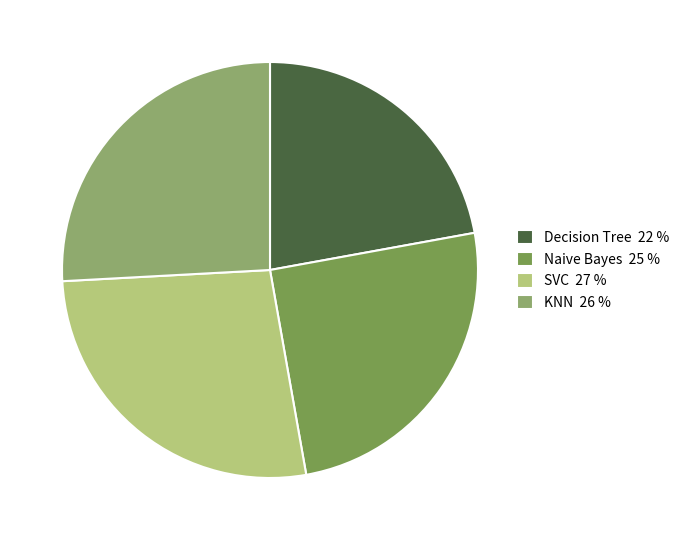

To the nearest percent, what is the difference between the KNN and Decision Tree slice percentages?

4%